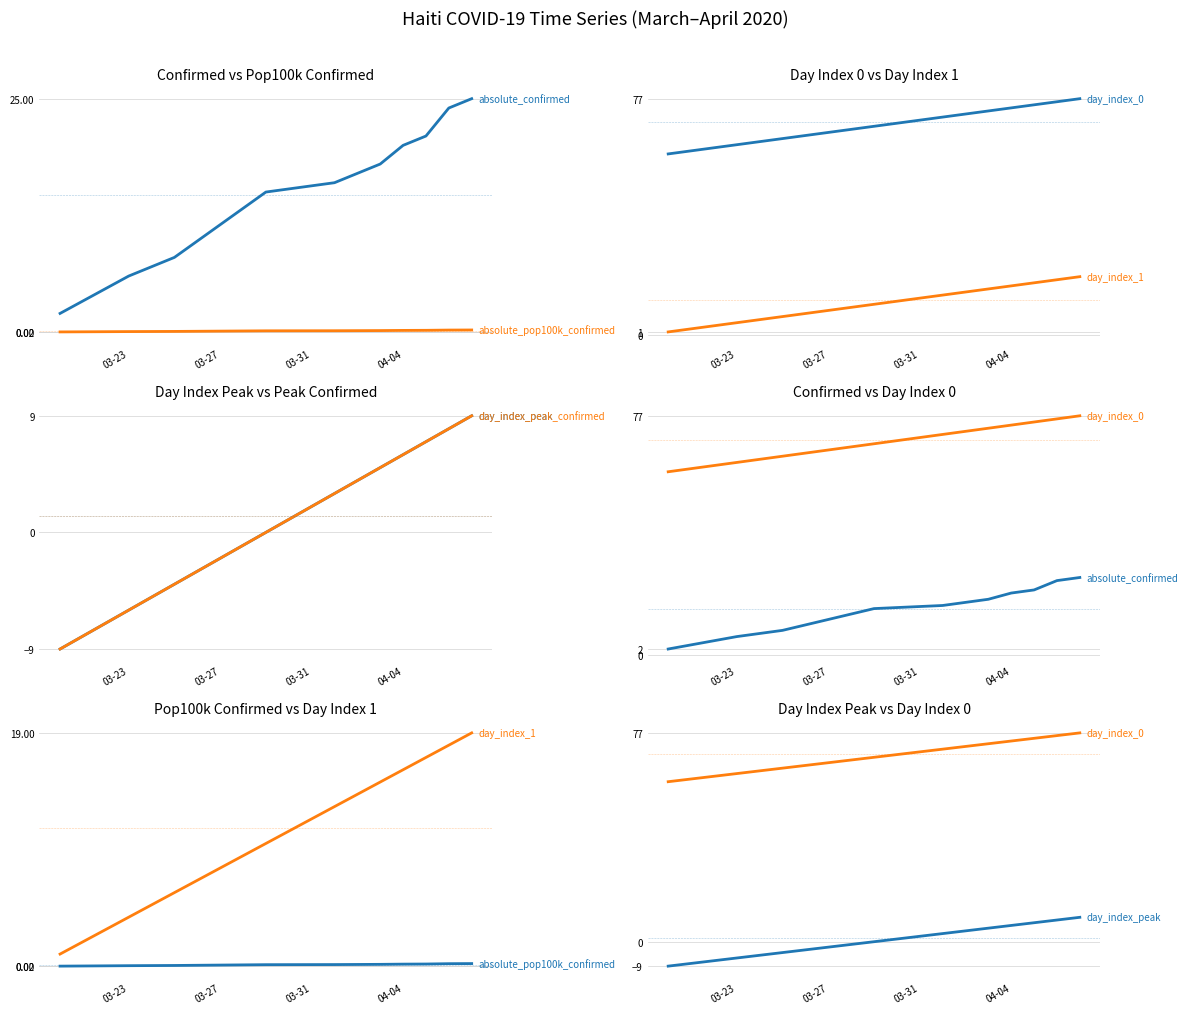

What is the value of the day_index_peak_confirmed point at the 1st from the left?

-9.0